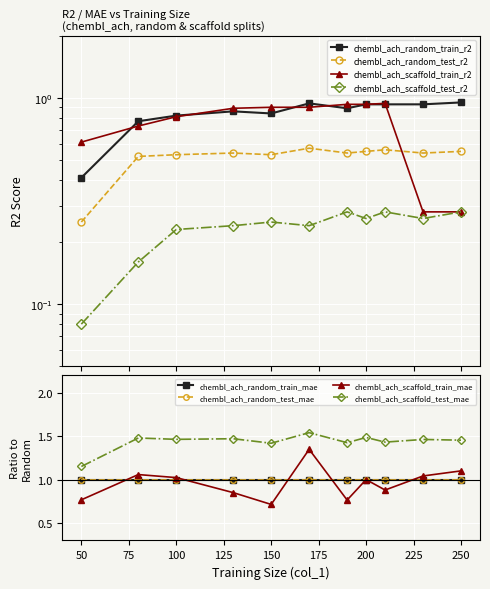

Where is the first local maximum for chembl_ach_scaffold_train_r2?

210